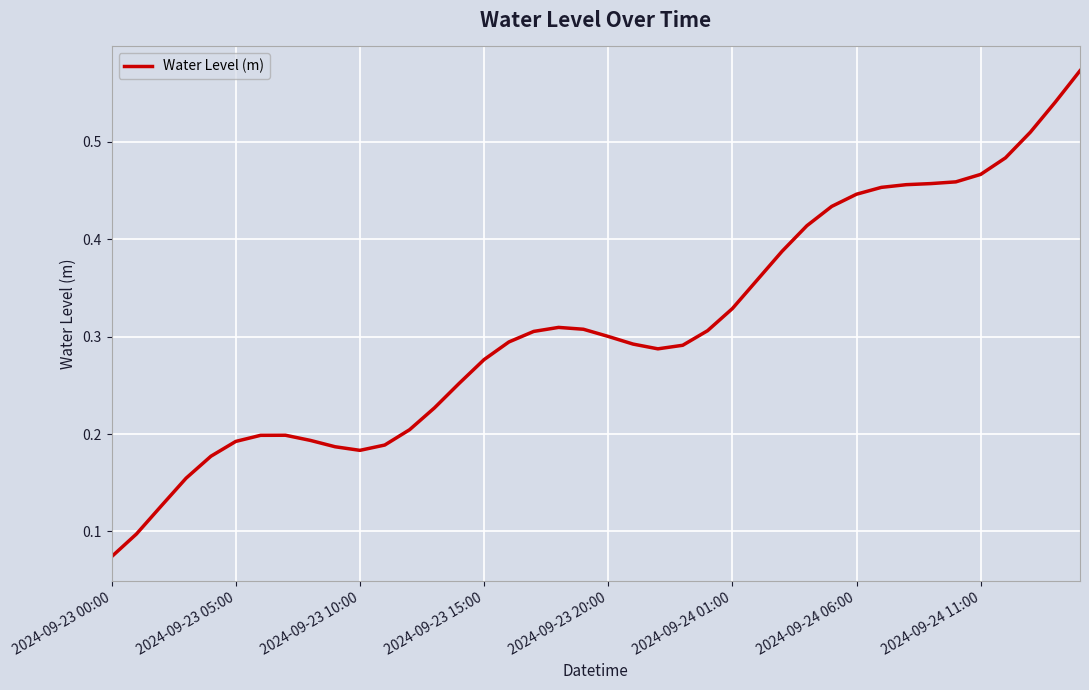

Is this an area chart (filled region under the line)?

No